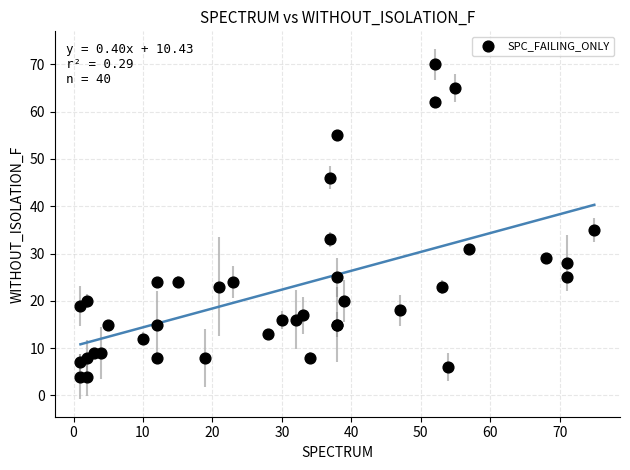

What Y value in the scatter plot is closest to 37?

35